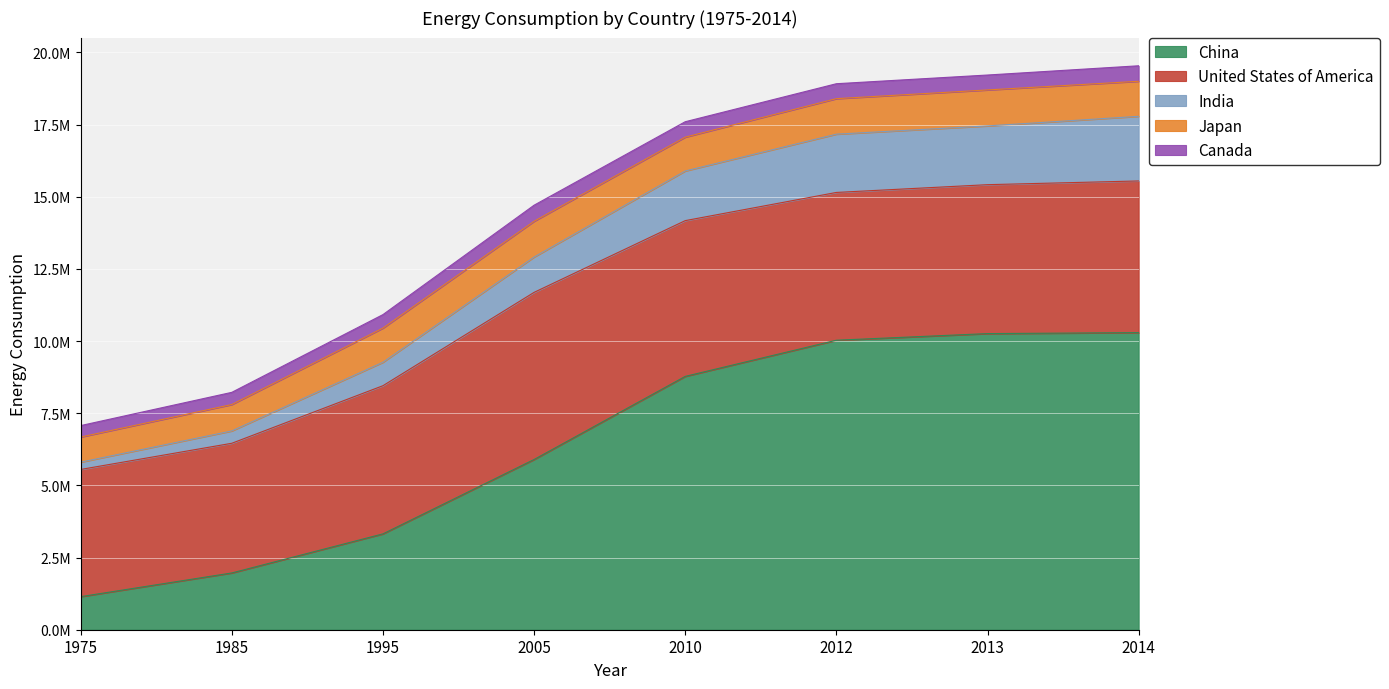

Reading left to right, transcribe all the data shown in this chart.

China: 1145607	1966553	3320285	5896958	8776040	10028574	10258007	10291927
United States of America: 4406330	4492555	5132920	5789727	5395532	5119436	5159161	5254279
India: 252202	426674	811562	1222563	1719691	2018504	2034752	2238377
Japan: 870073	915397	1183447	1239255	1171625	1230168	1246516	1214048
Canada: 397143	422079	467638	557417	534671	517458	517161	537193